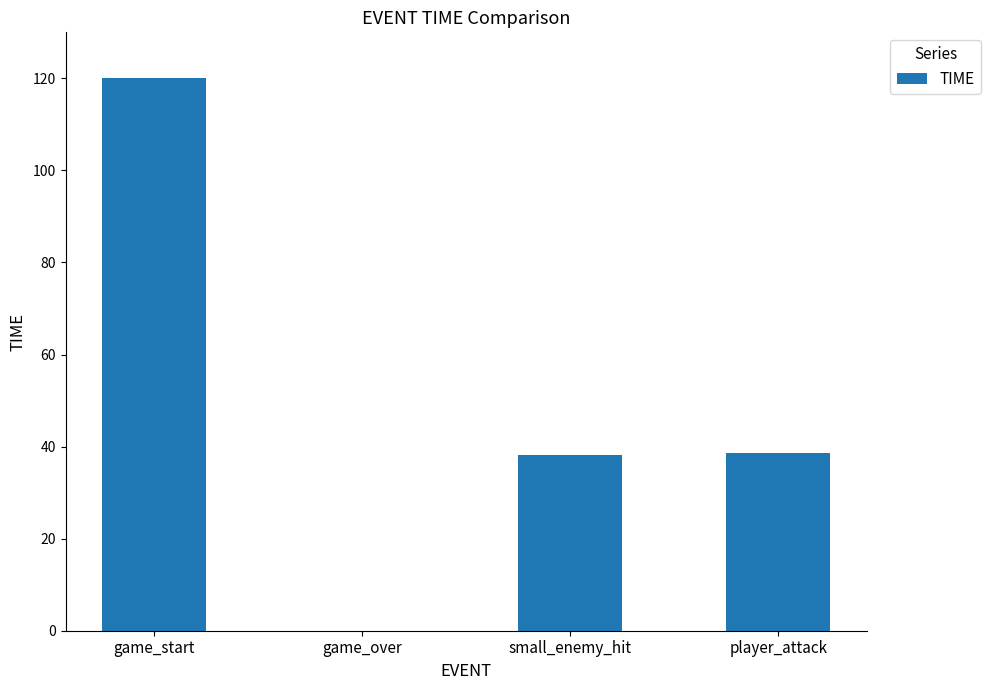

What is the ratio of the value at player_attack to the value at small_enemy_hit?

1.0